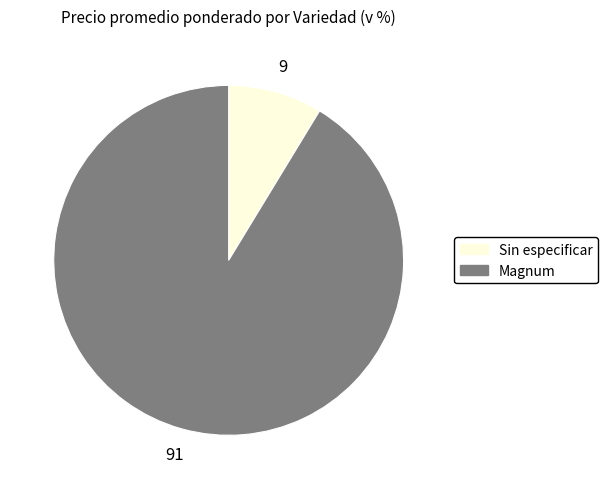

True or false: Magnum accounts for 99% of the total.

False